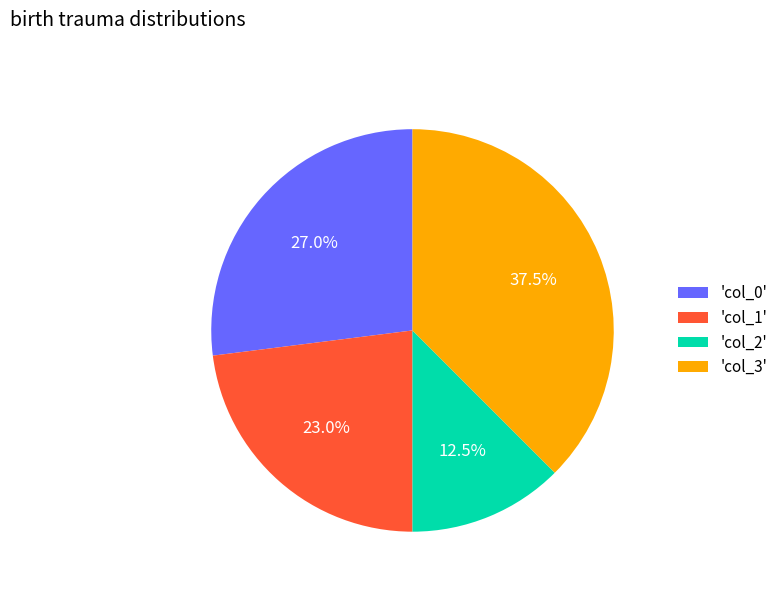

Rank the categories by value from lowest to highest.

'col_2', 'col_1', 'col_0', 'col_3'